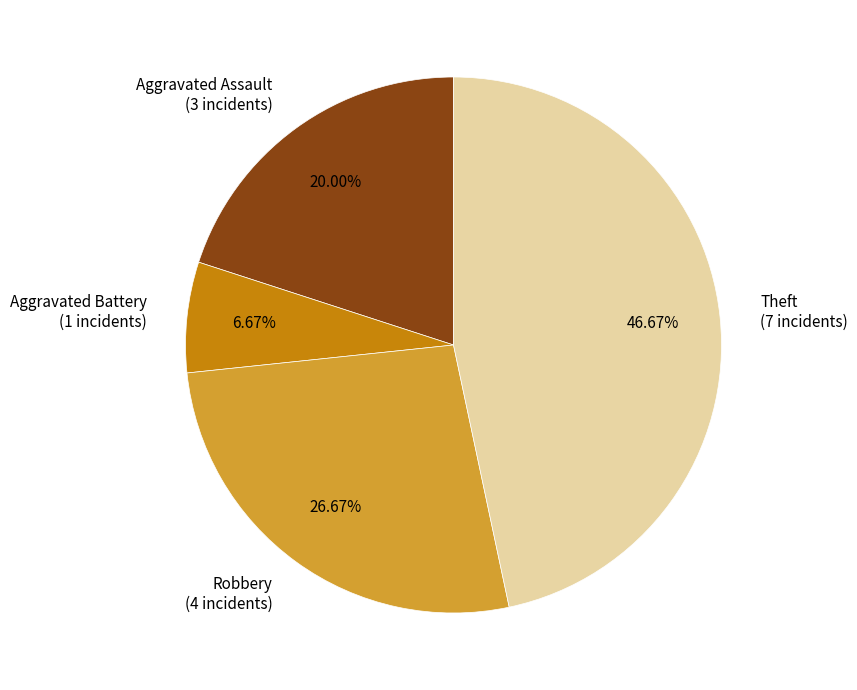

Between Aggravated Assault and Theft, which is larger?

Theft